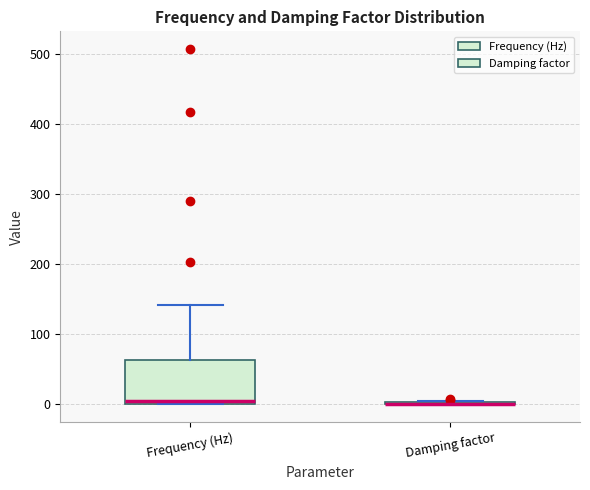

Which box is the tallest, from its lower edge to its upper edge?

Frequency (Hz)